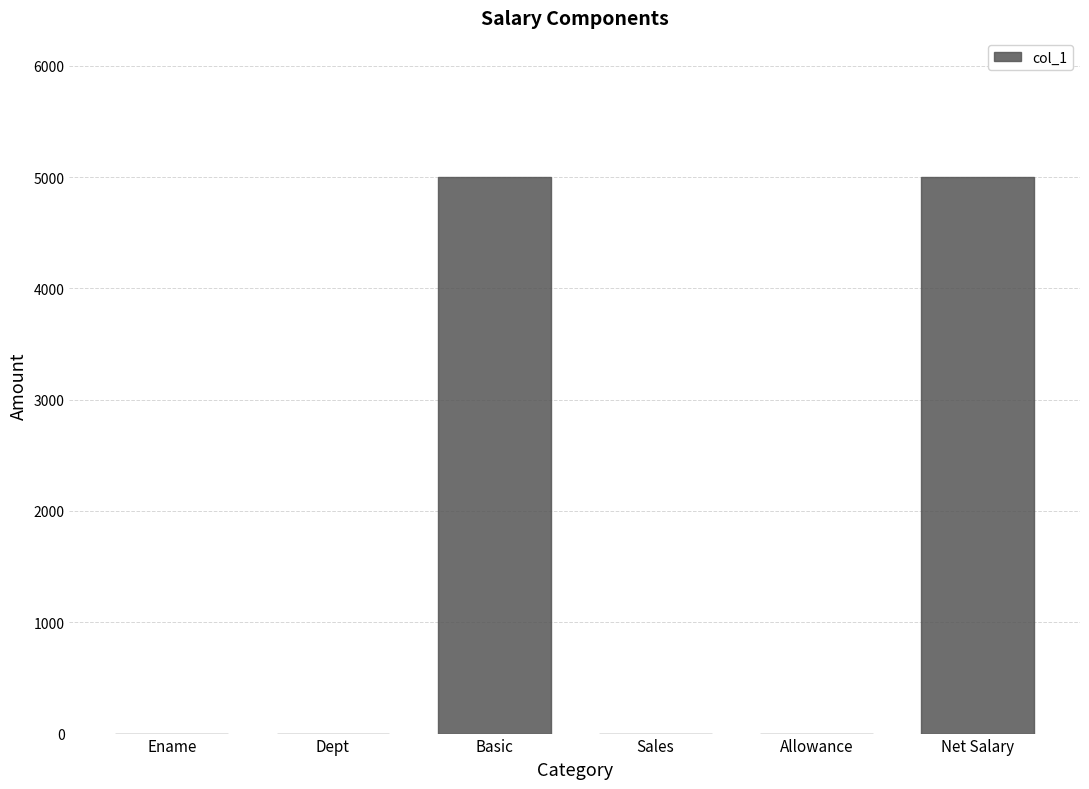

Which has a higher value, Dept or Basic?

Basic